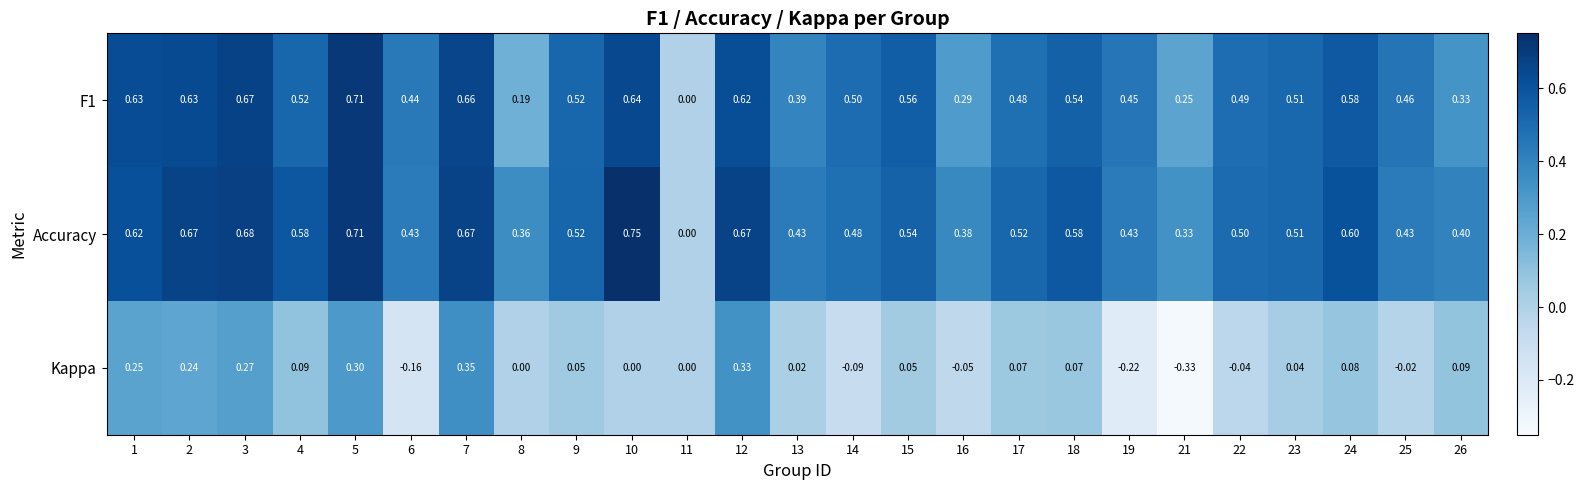

Rank the series at 10 from highest to lowest value.

Accuracy, F1, Kappa